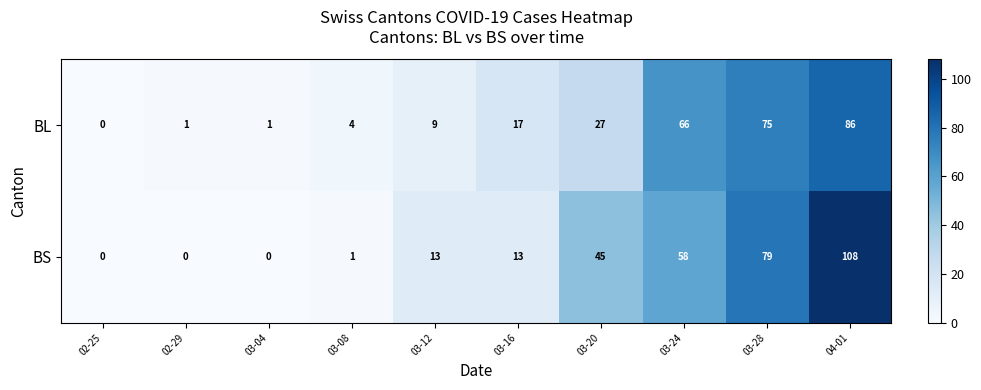

Reading left to right, transcribe all the data shown in this chart.

BL: 02-25=0	02-29=1	03-04=1	03-08=4	03-12=9	03-16=17	03-20=27	03-24=66	03-28=75	04-01=86
BS: 02-25=0	02-29=0	03-04=0	03-08=1	03-12=13	03-16=13	03-20=45	03-24=58	03-28=79	04-01=108